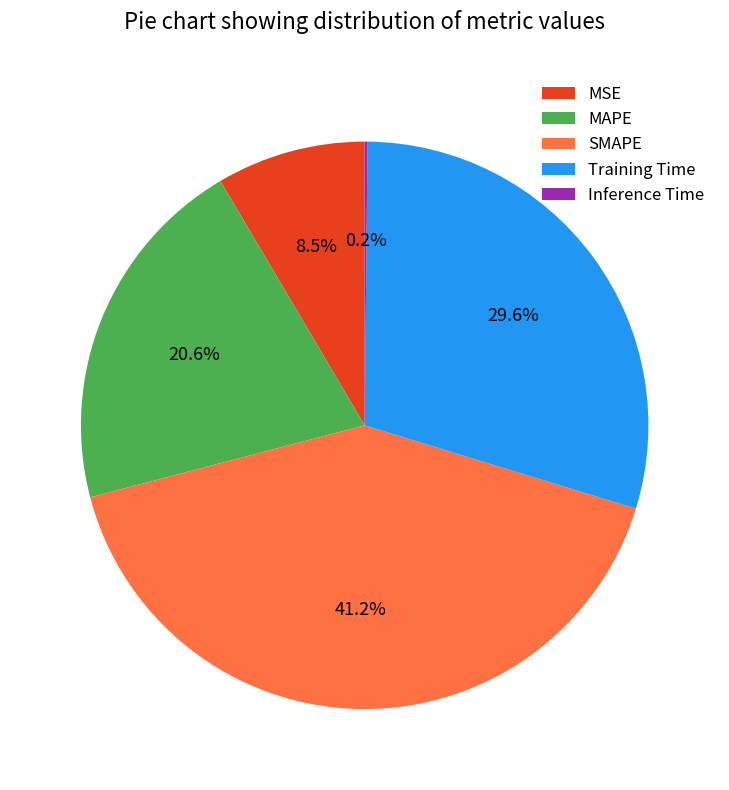

Does SMAPE represent more than half of the total?

No